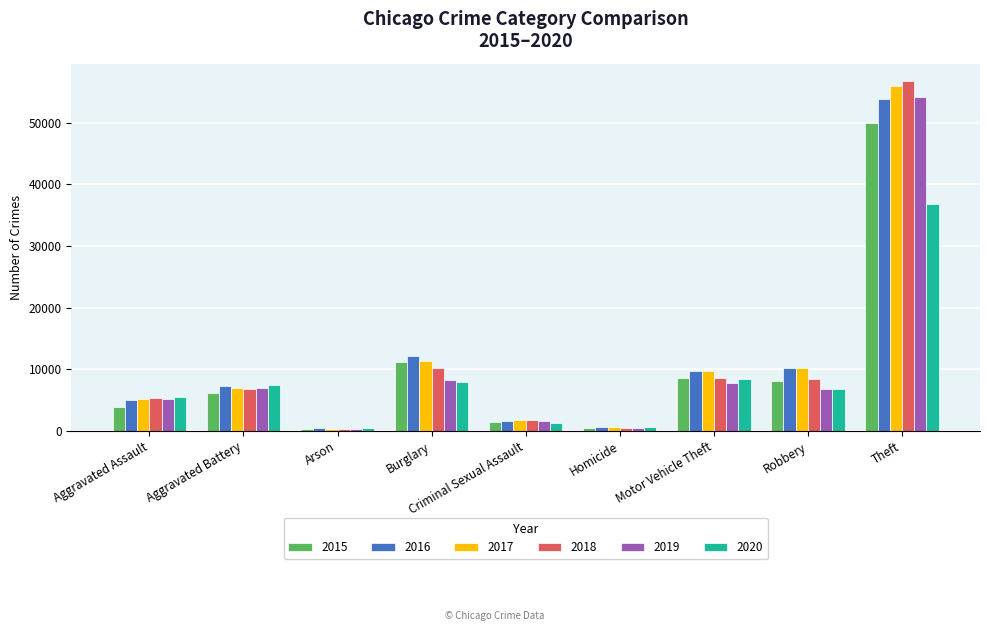

What is the difference between the maximum and minimum values in the 2017 series?

55516